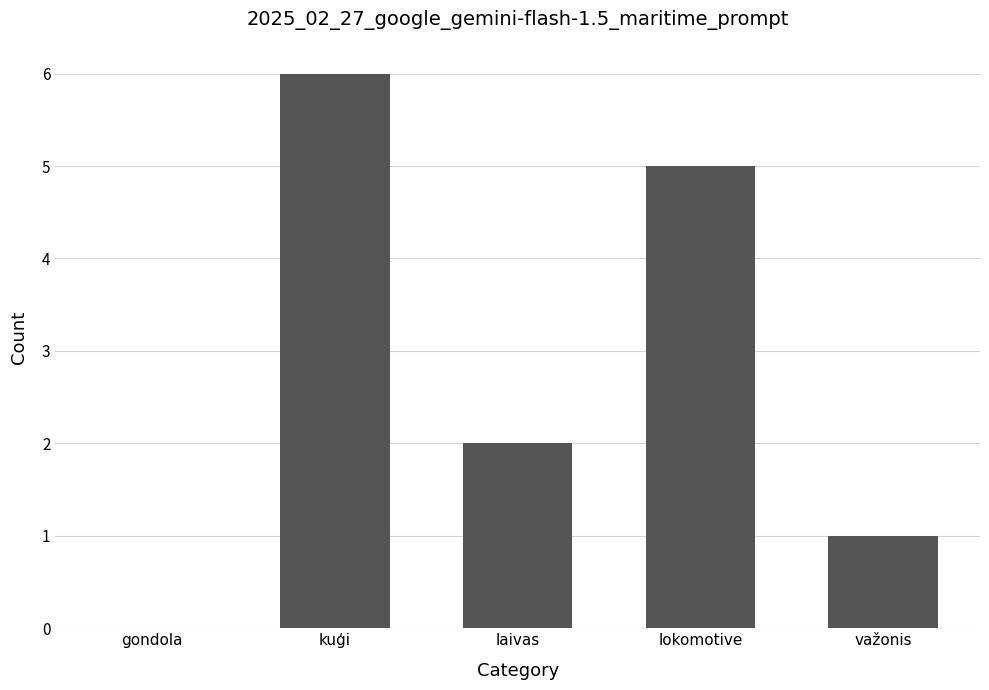

What is the ratio of the value at lokomotive to the value at kuģi?

0.8